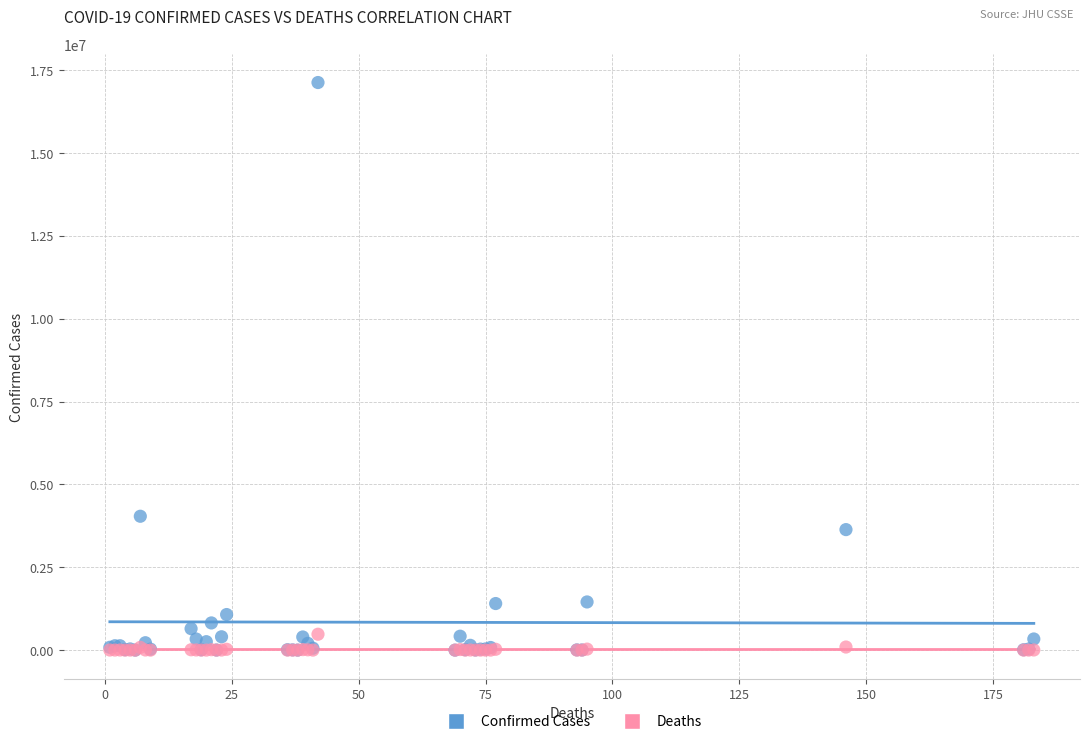

Which series has the largest Y range (max minus min)?

Confirmed Cases